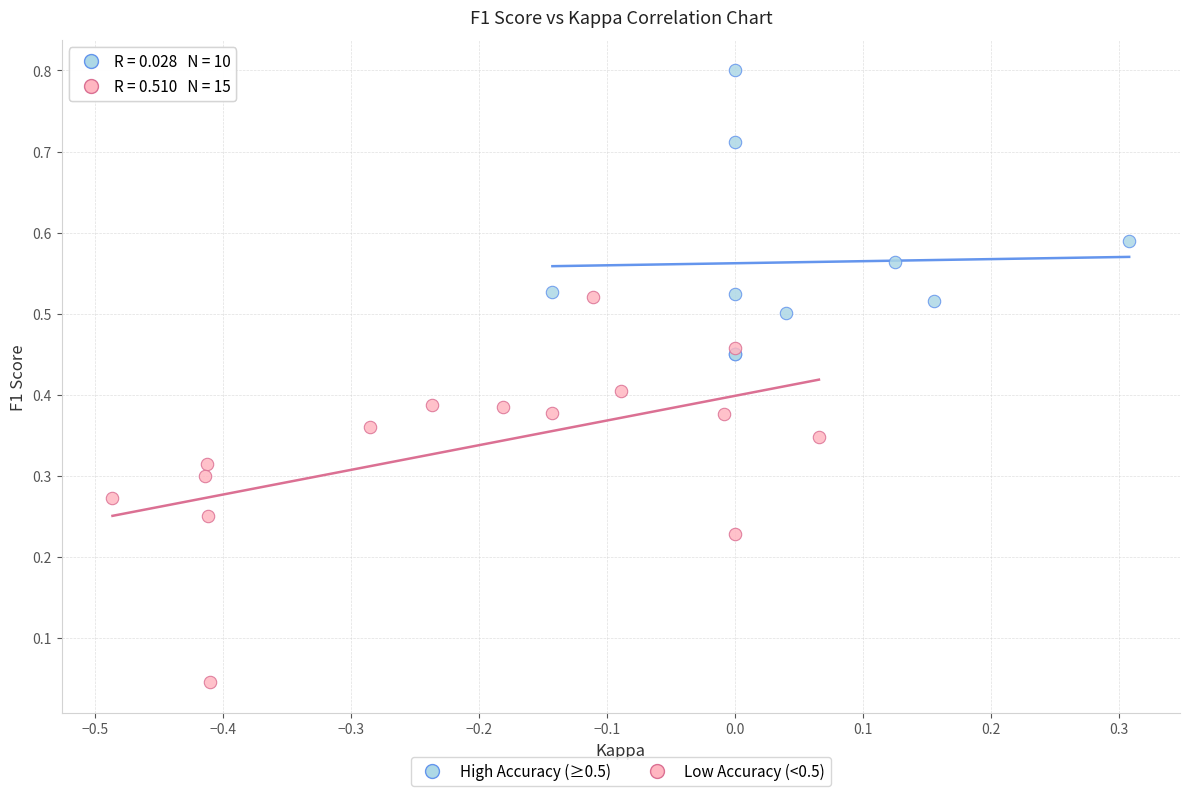

Which series has the widest spread of Y values?

Low Accuracy (<0.5)